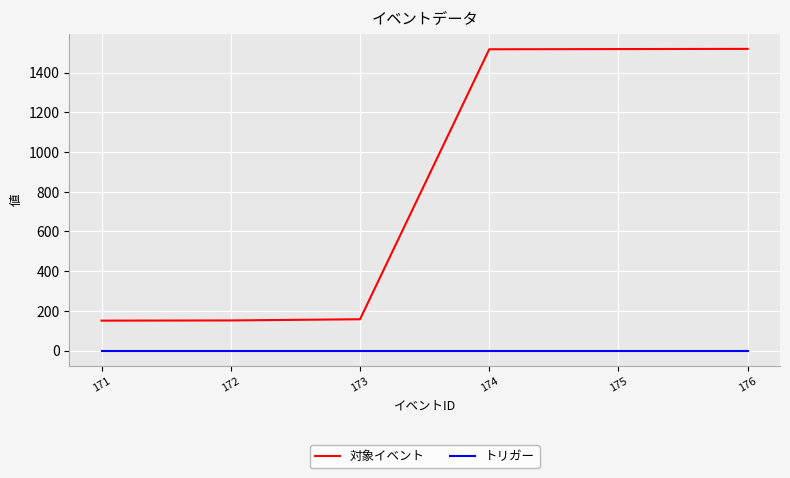

True or false: トリガー and 対象イベント intersect in this chart.

False